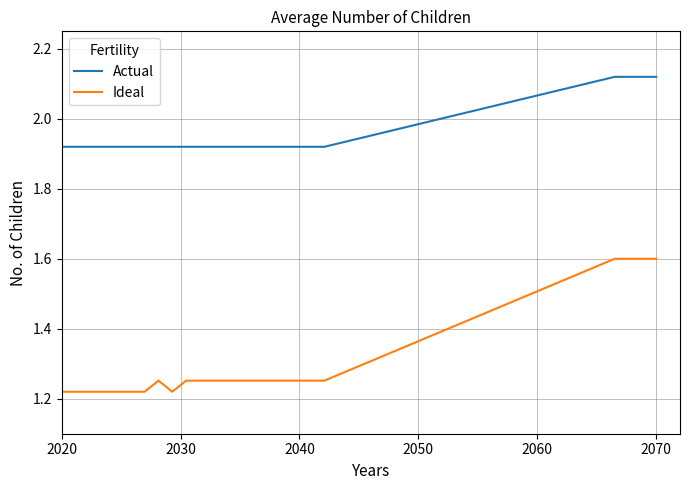

What is the difference between the maximum and minimum values in the Ideal series?

0.4